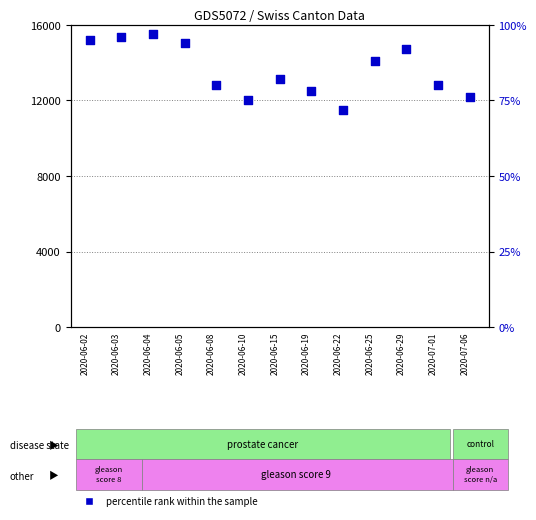

Is the value of percentile rank within the sample at 2020-06-03 greater than the value of count at 2020-06-19?

Yes